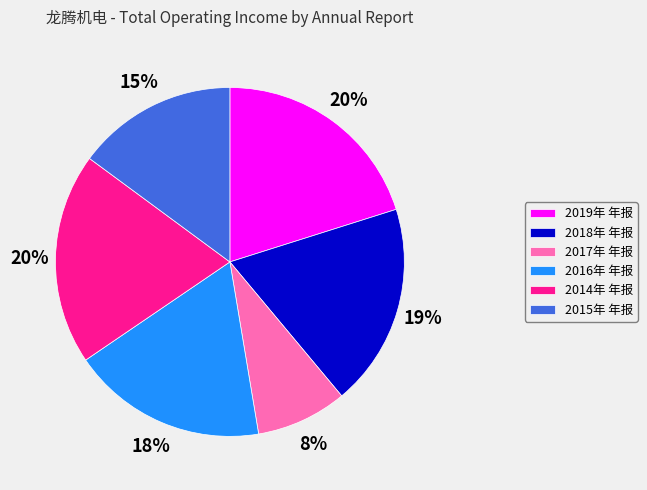

Is the sum of 2017年 年报 and 2015年 年报 greater than half?

No